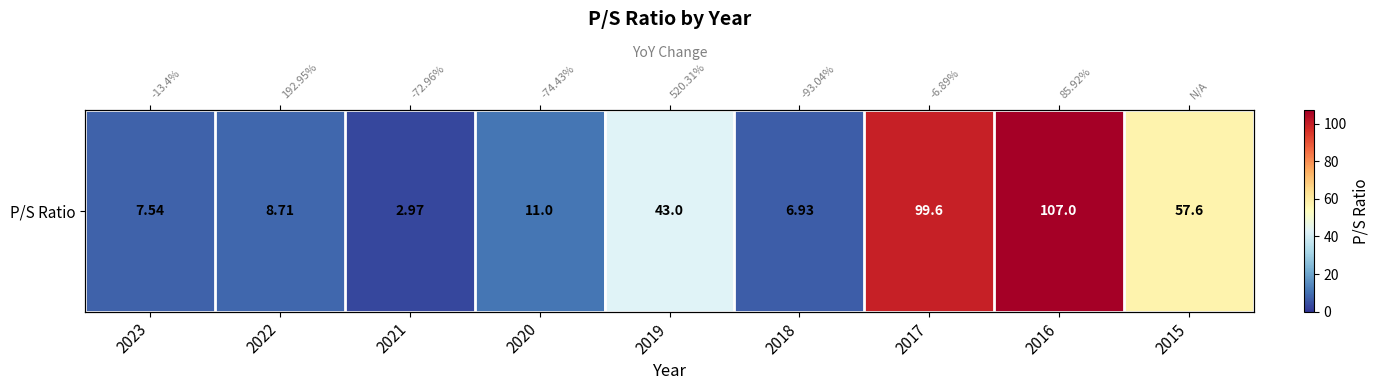

Which label corresponds to the largest value in the chart?

2016